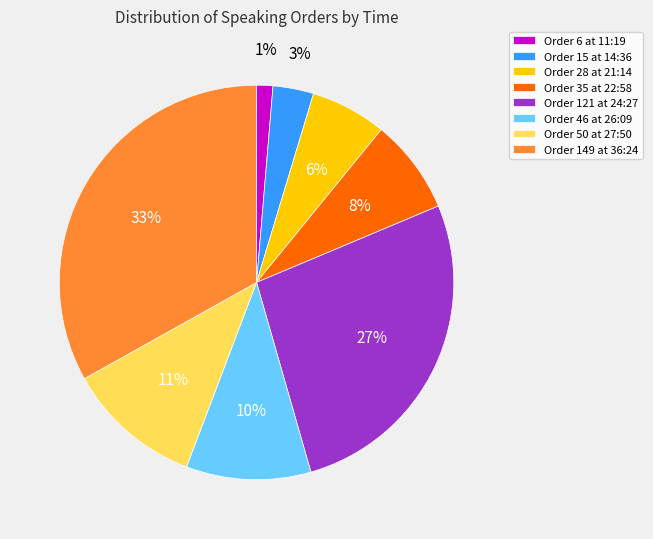

Rank the categories by value from highest to lowest.

Order 149 at 36:24, Order 121 at 24:27, Order 50 at 27:50, Order 46 at 26:09, Order 35 at 22:58, Order 28 at 21:14, Order 15 at 14:36, Order 6 at 11:19